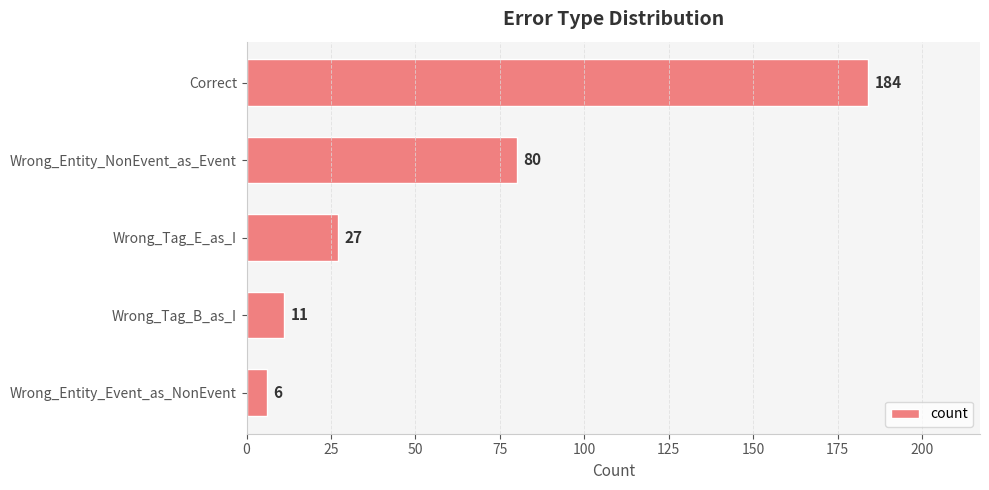

The chart shows a value of 44 at Wrong_Tag_E_as_I. True or false?

False